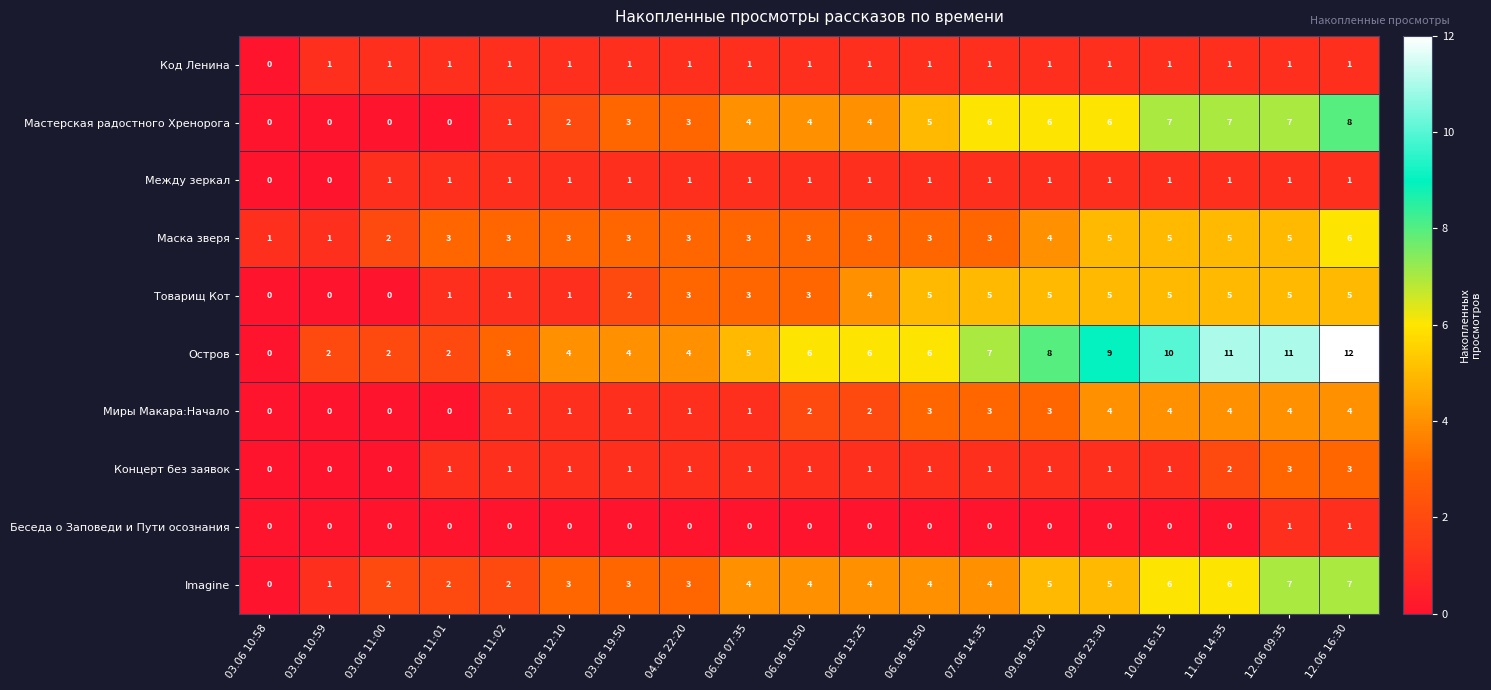

Is the value of Между зеркал at 03.06 11:02 greater than the value of Мастерская радостного Хренорога at 03.06 10:59?

Yes